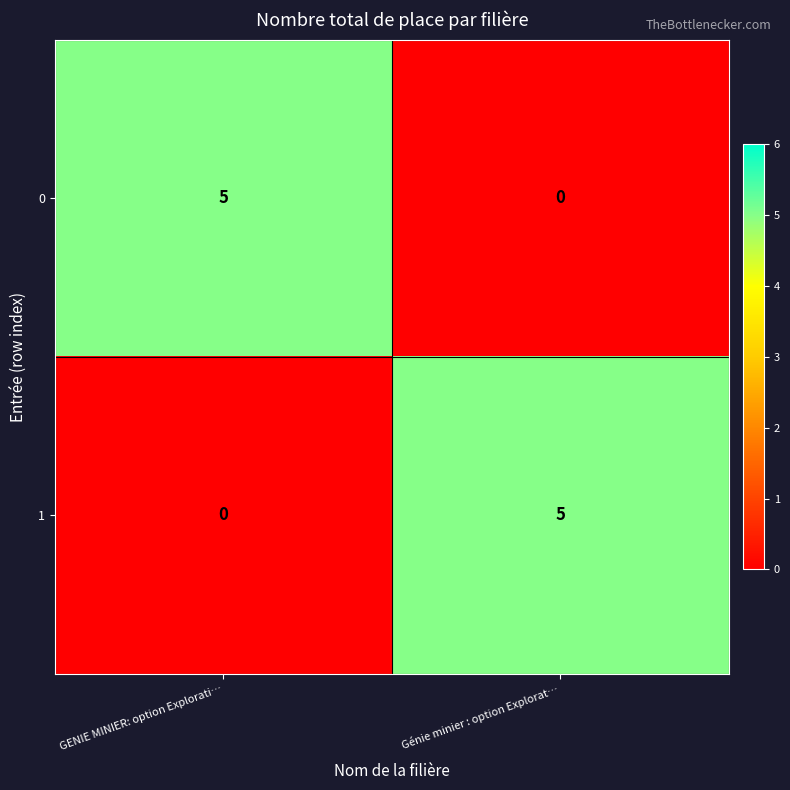

List the labels in order of 0 value, smallest first.

Génie minier : option Explorat…, GENIE MINIER: option Explorati…